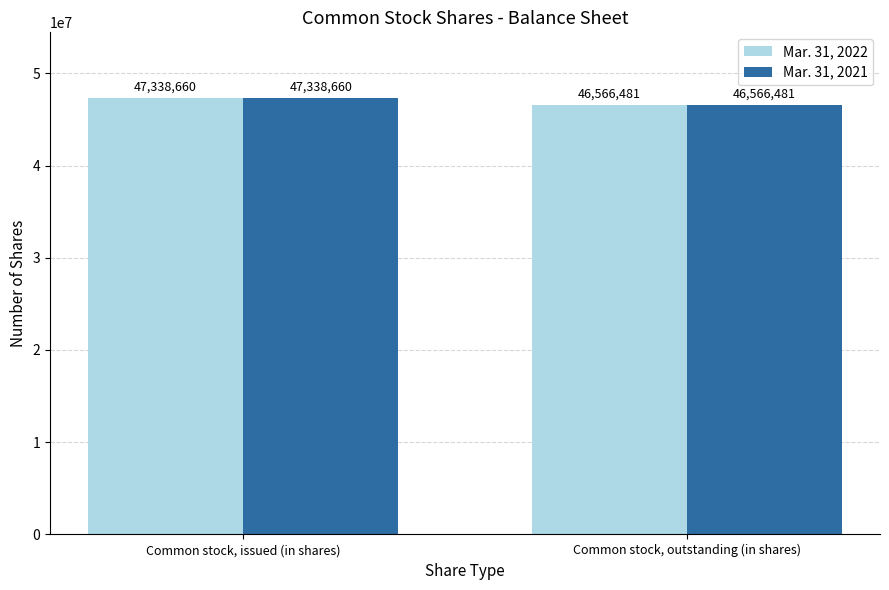

Rank the categories by Mar. 31, 2022 value from lowest to highest.

Common stock, outstanding (in shares), Common stock, issued (in shares)